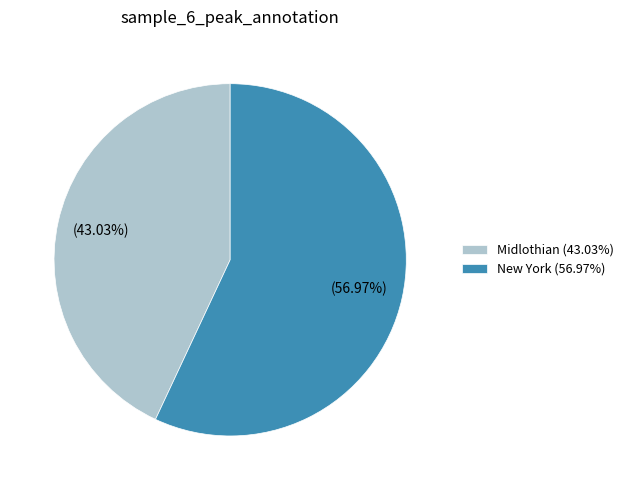

Which slice represents more than half of the pie?

New York